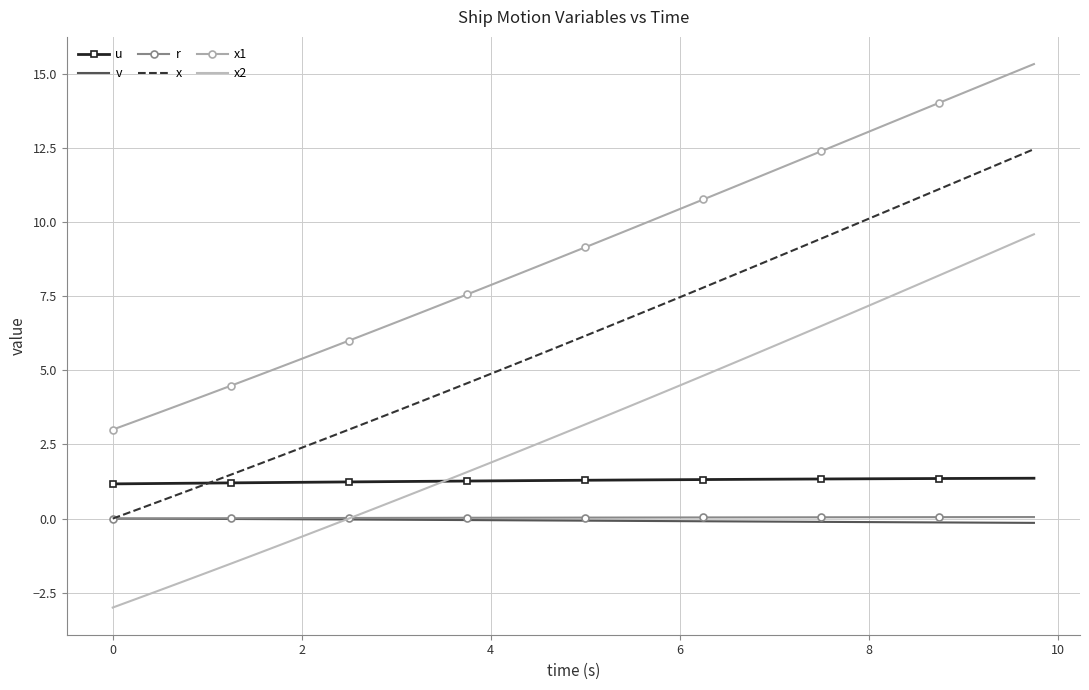

Which series has the largest range (max minus min)?

x2